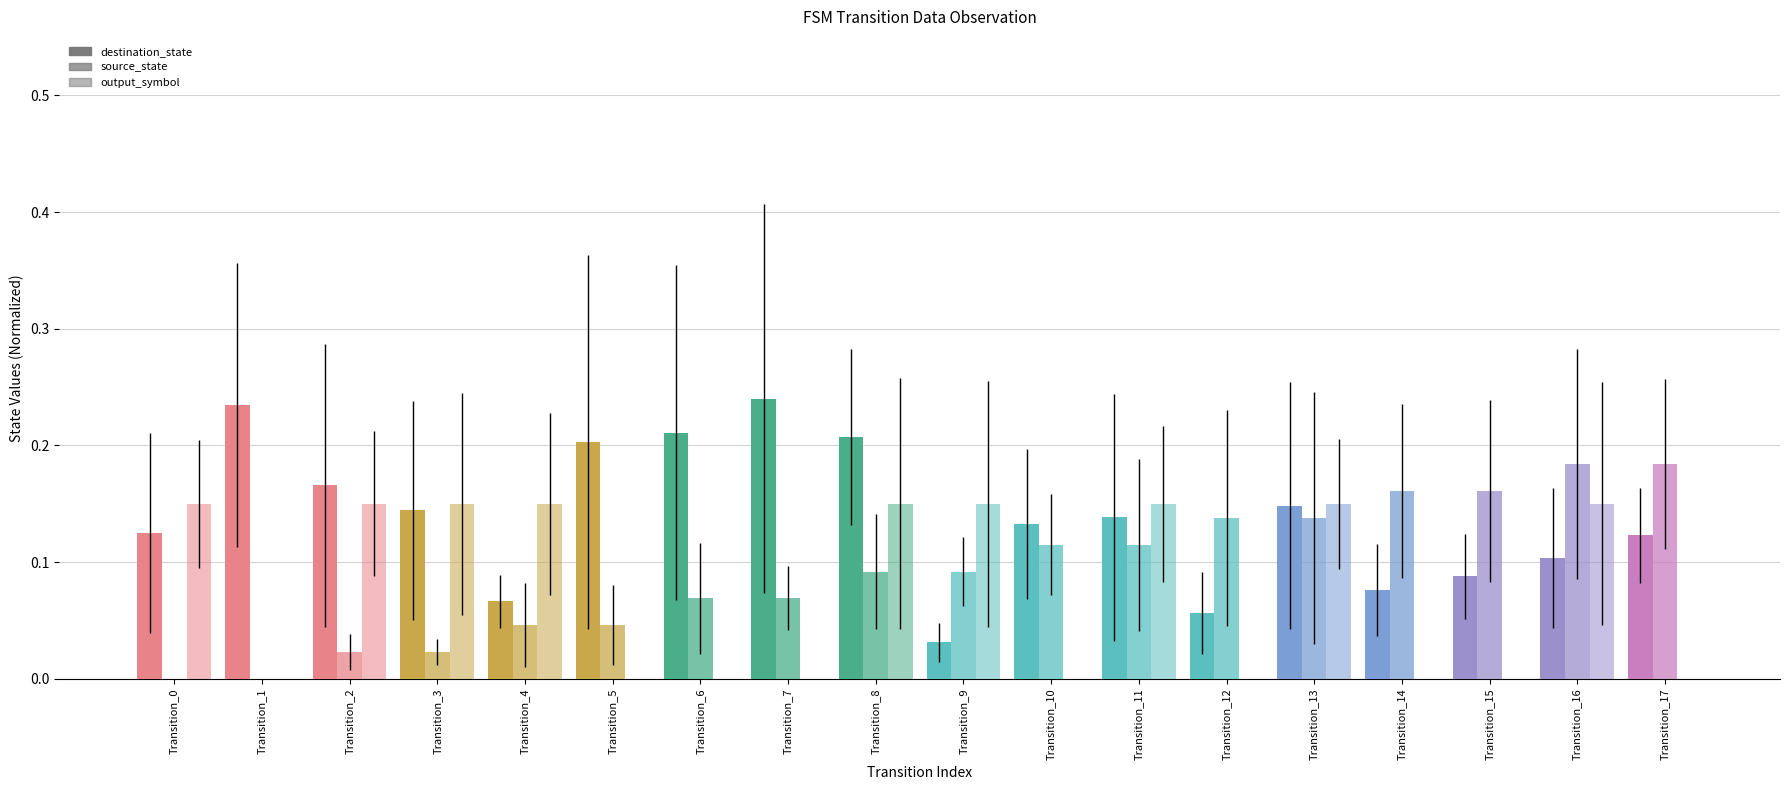

How many categories are shown in the chart?

18